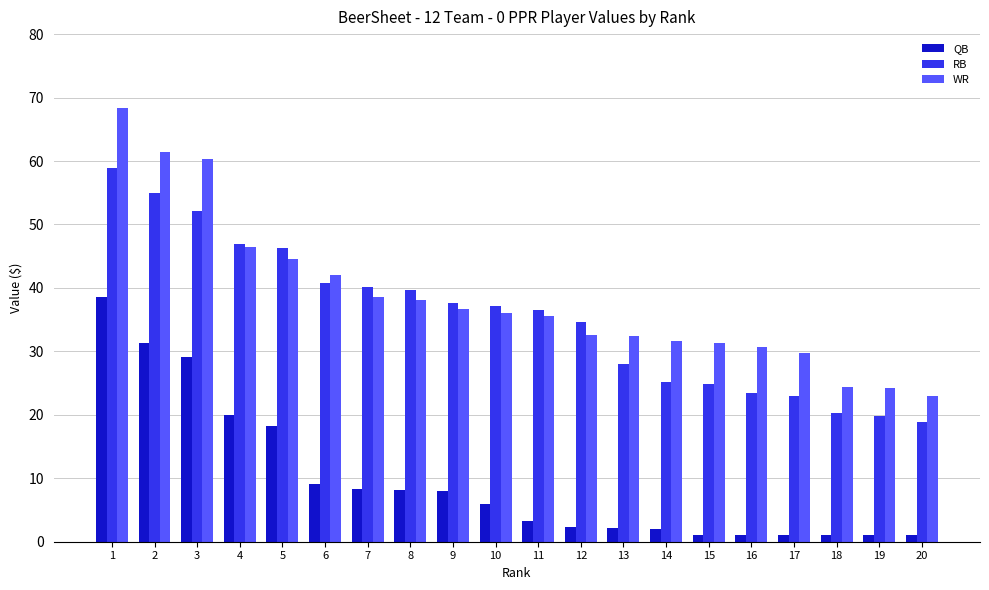

Which series changed the most between 2 and 5?

WR